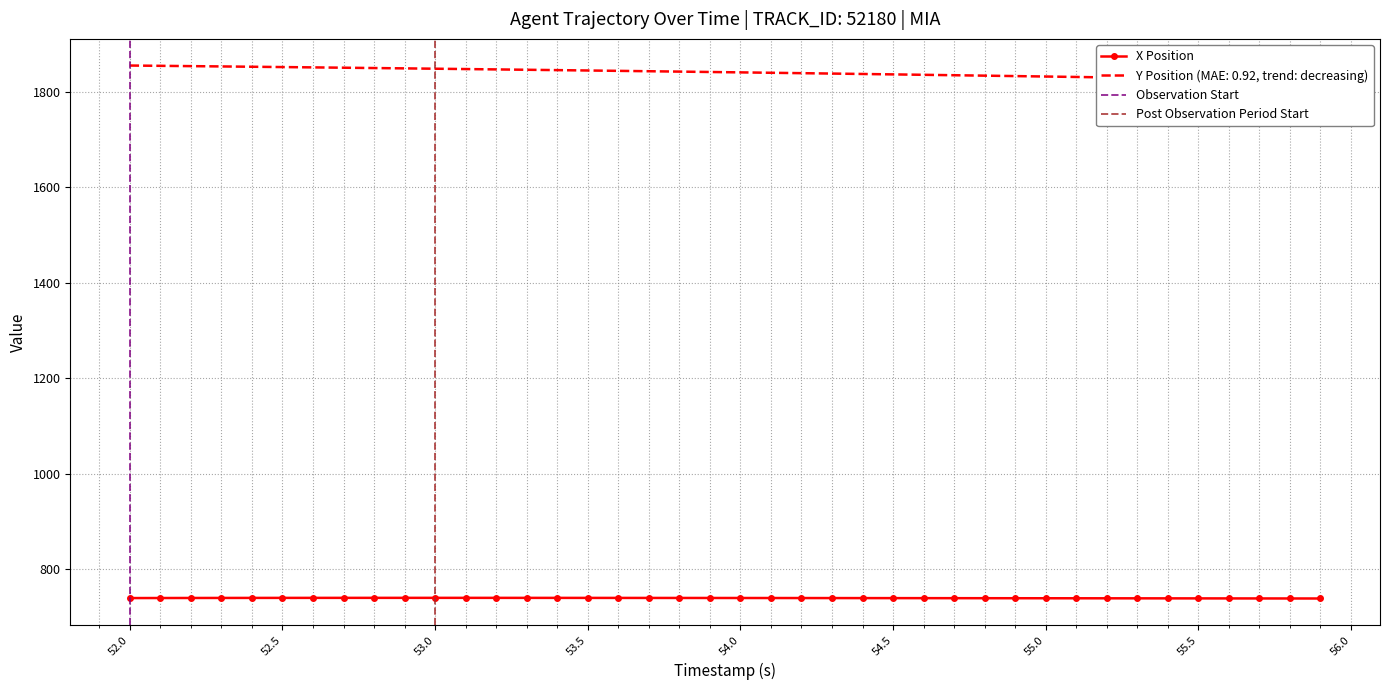

What is the maximum value for X Position?

739.8